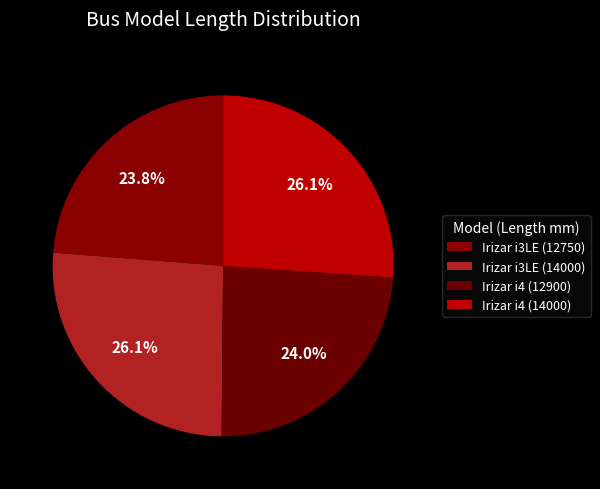

The Irizar i3LE (14000) slice represents 26% of the pie. True or false?

True